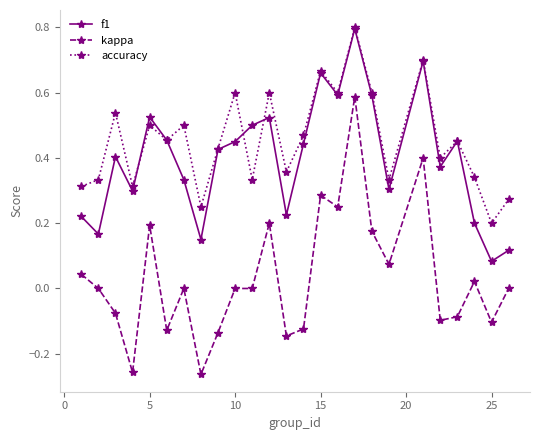

True or false: f1 and kappa intersect in this chart.

False